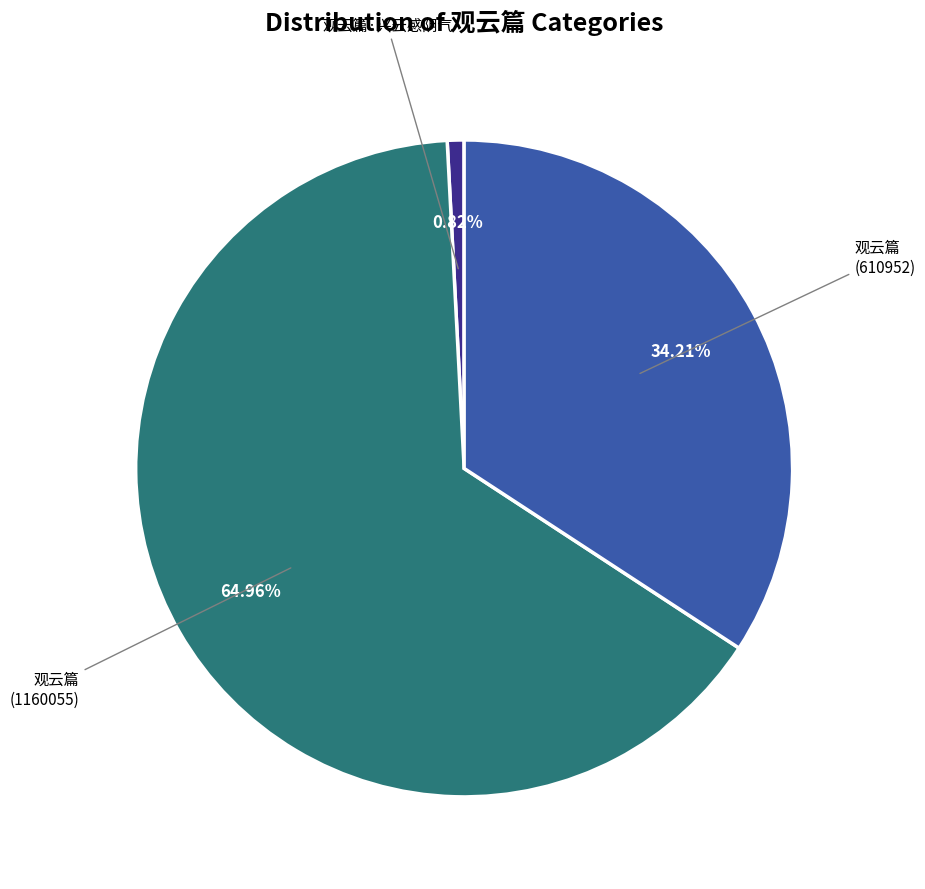

Is there any slice that represents more than half of the pie?

Yes